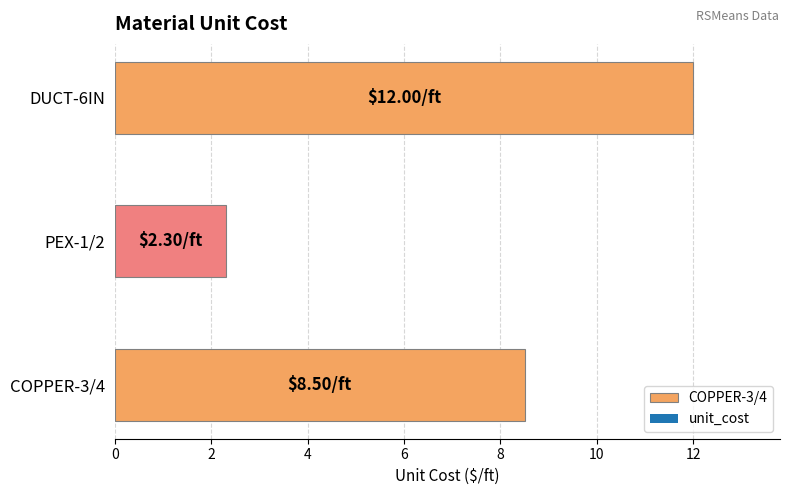

What is the sum of the values at PEX-1/2 and DUCT-6IN?

14.3